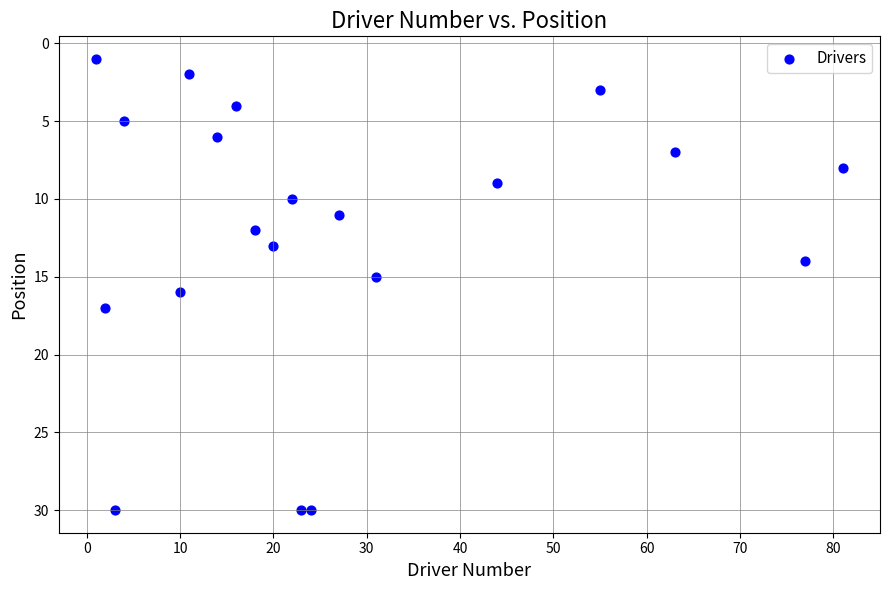

What is the range of Y values (max minus min)?

29